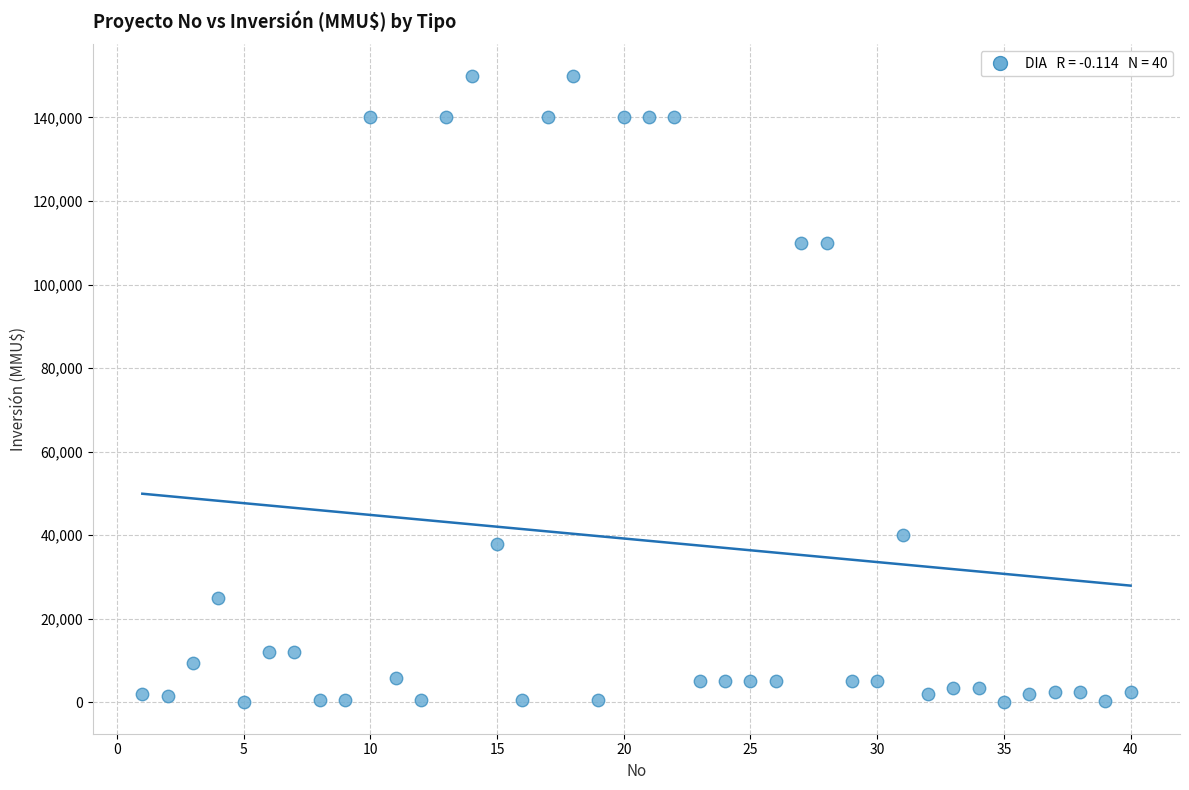

What is the range of Y values (max minus min)?

150000